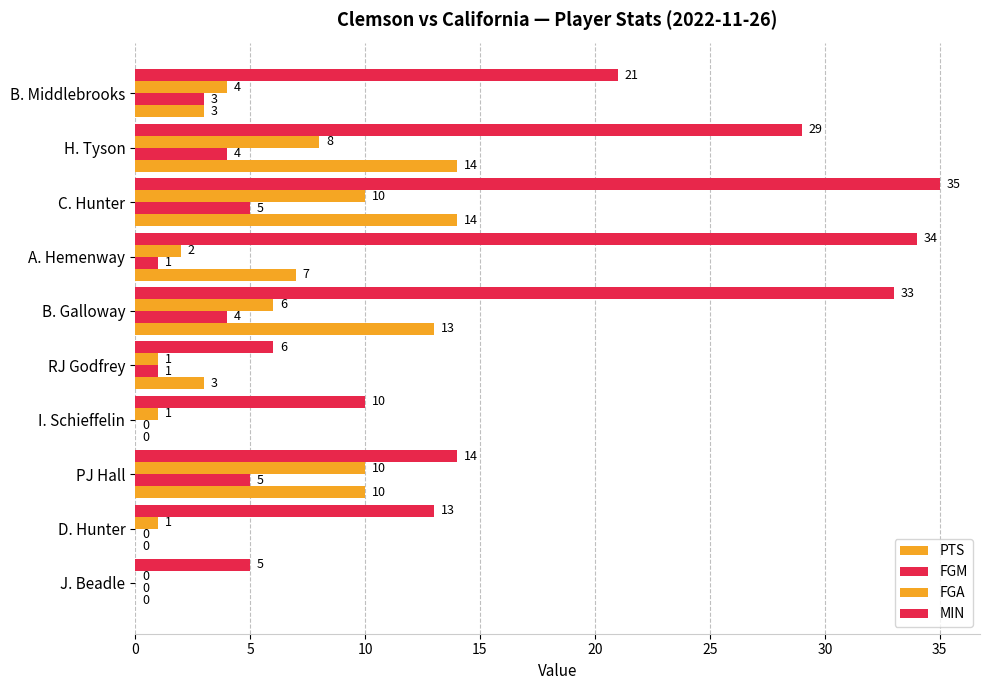

How many data points does each series have?

10